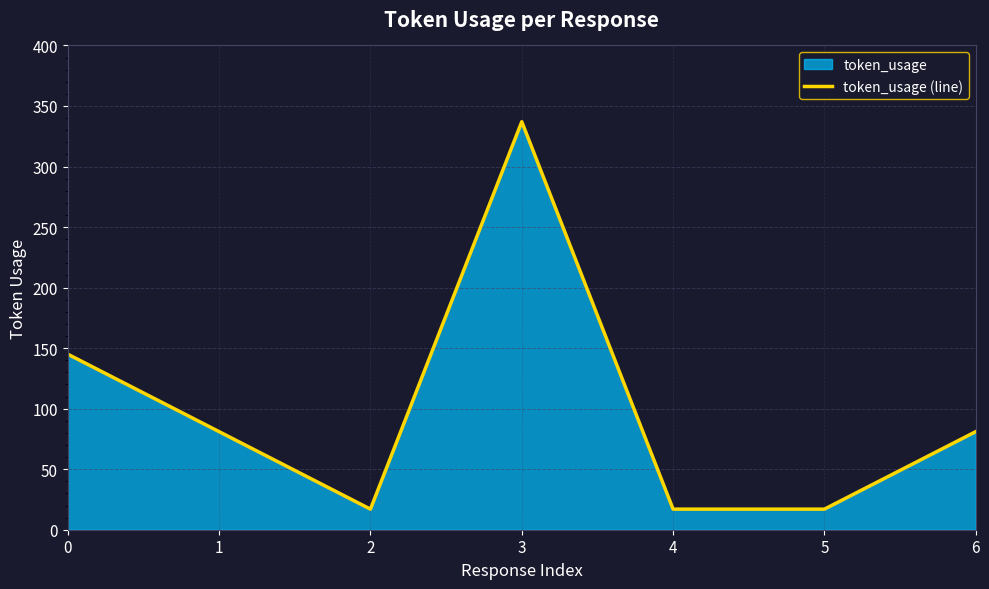

True or false: the data shows 257 at 0.

False